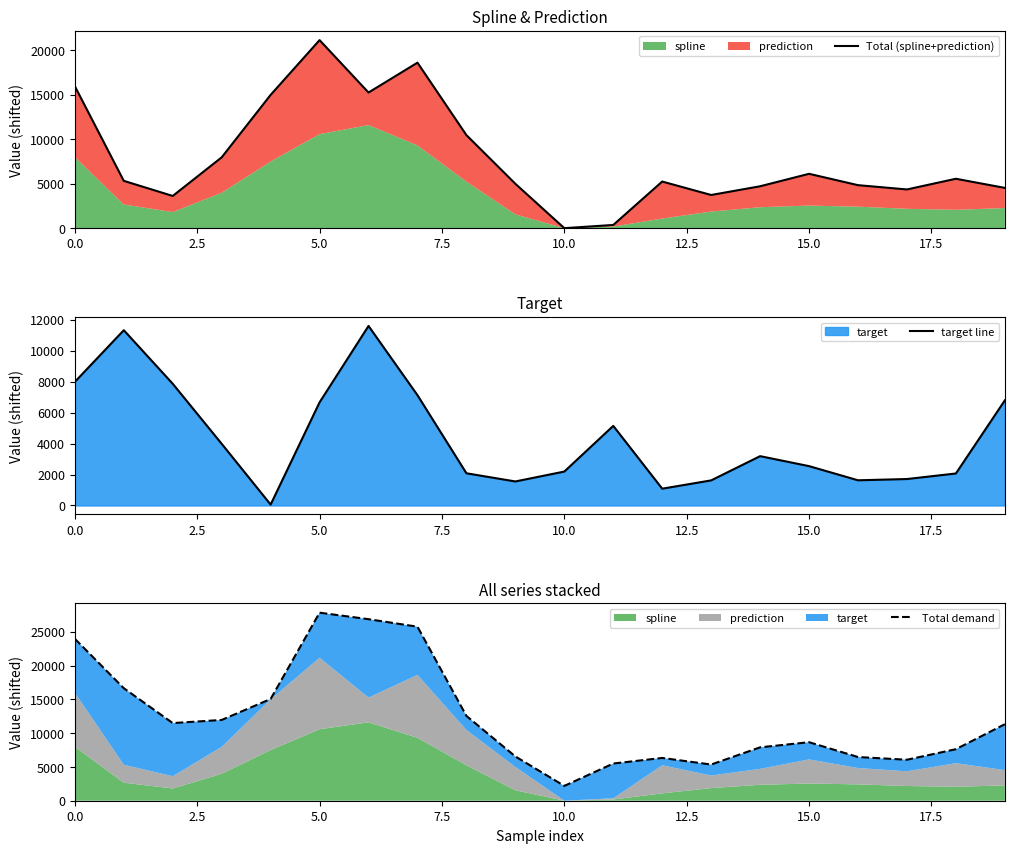

Reading left to right, what are all the values shown in this chart?

Total (spline+prediction): 15975.3	5324.0	3623.4	7968.6	14998.1	21161.2	15263.5	18625.0	10470.7	4994.5	0.0	359.3	5244.7	3732.8	4712.9	6115.9	4838.0	4355.6	5558.6	4531.1
target line: 7987.7	11327.1	7864.8	3984.3	56.3	6665.8	11600.7	7126.1	2080.0	1551.6	2191.5	5142.8	1084.1	1620.7	3186.7	2542.3	1627.0	1708.1	2066.8	6791.7
Total demand: 23963.0	16651.2	11488.2	11952.9	15054.4	27826.9	26864.2	25751.2	12550.7	6546.1	2191.5	5502.1	6328.9	5353.5	7899.6	8658.2	6465.0	6063.7	7625.4	11322.8